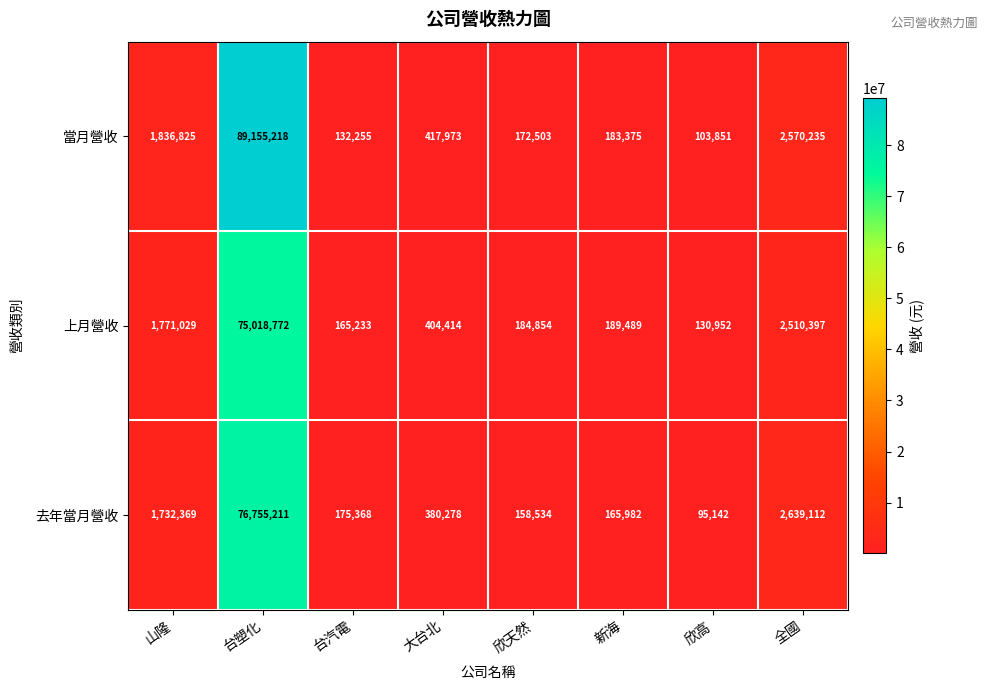

What value does the 去年當月營收 series have at 全國, to the nearest 10?

2639110